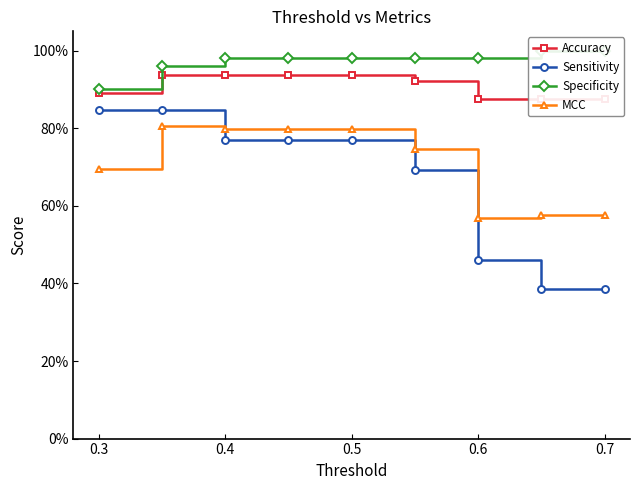

What is the difference between the second highest and minimum values in the Specificity series?

0.1